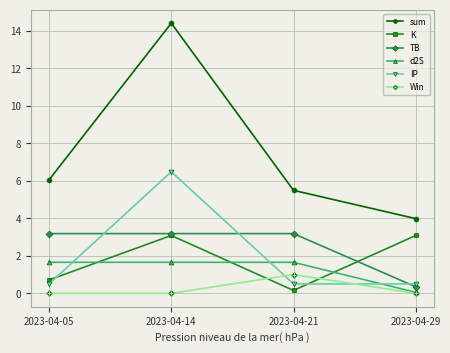

How many values in the K series are below 3?

2